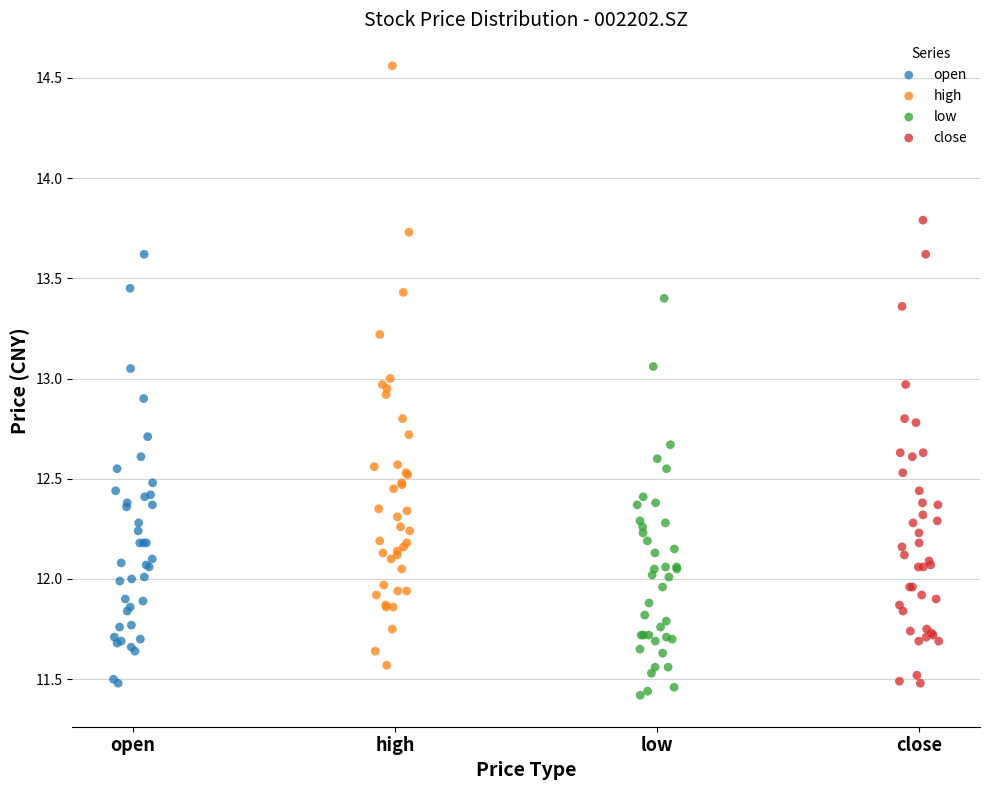

Which series has the largest Y range (max minus min)?

high